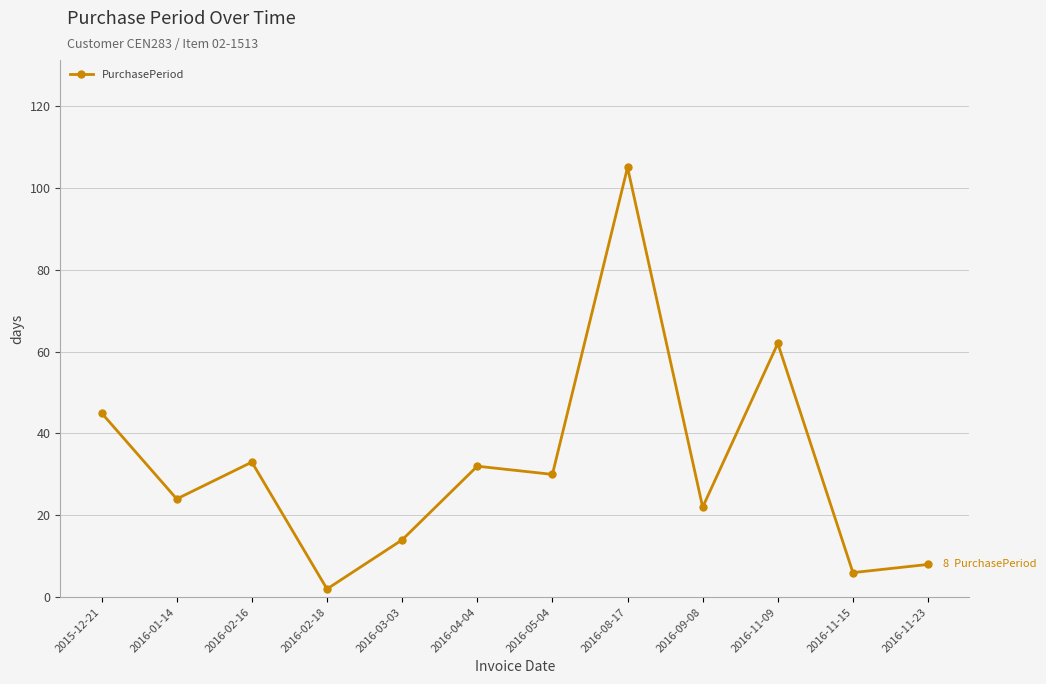

Approximately how many times larger is the value at 2015-12-21 compared to 2016-02-16?

1.4